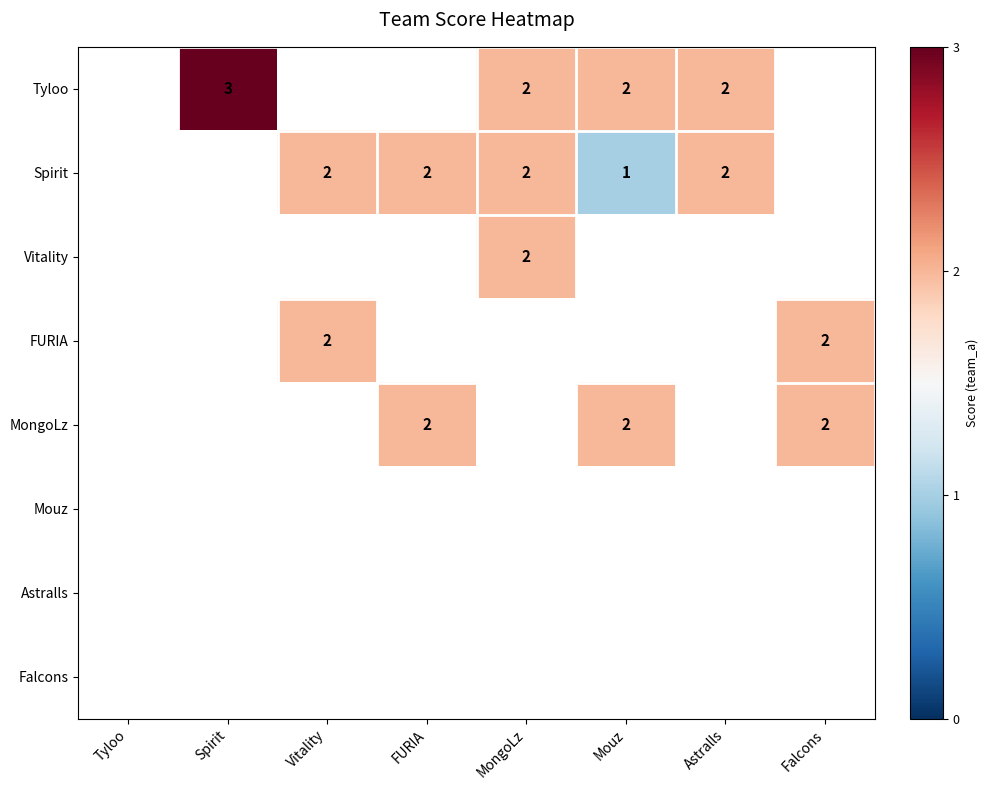

Is it true that Spirit equals 1 at MongoLz?

False